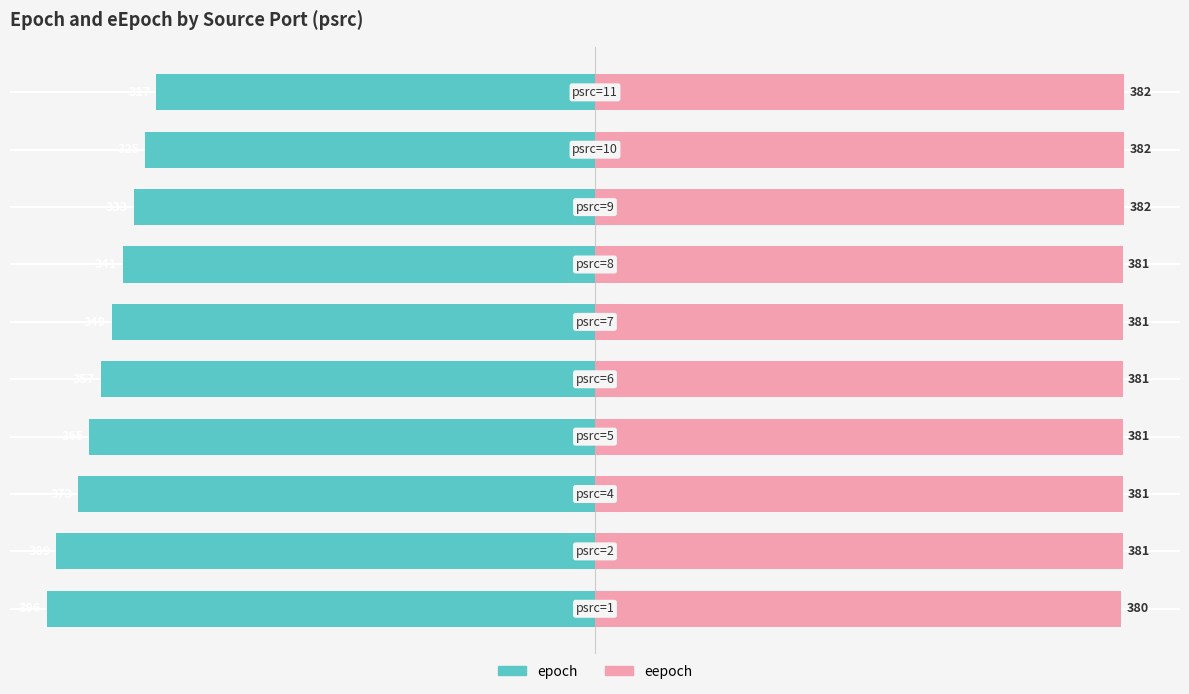

How many bars are there in each group?

2